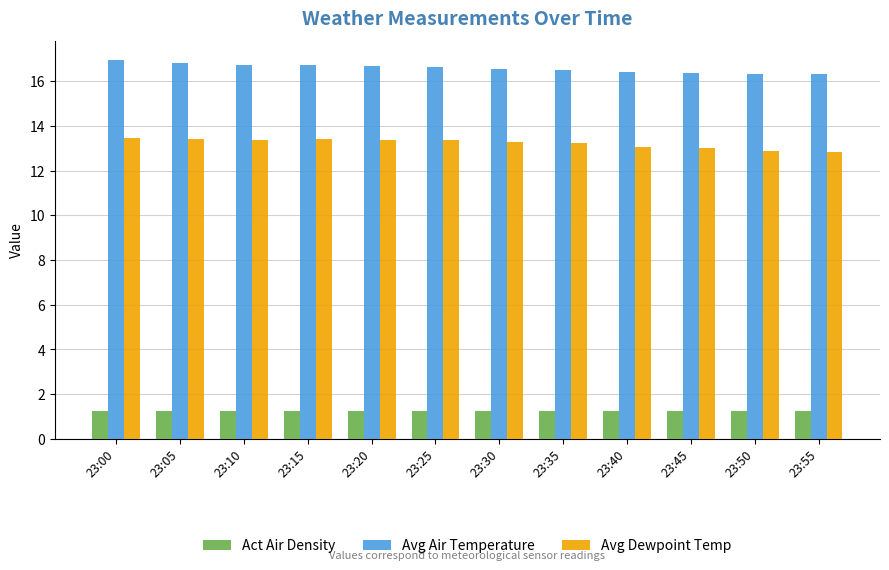

Which series has the largest total across all categories?

Avg Air Temperature